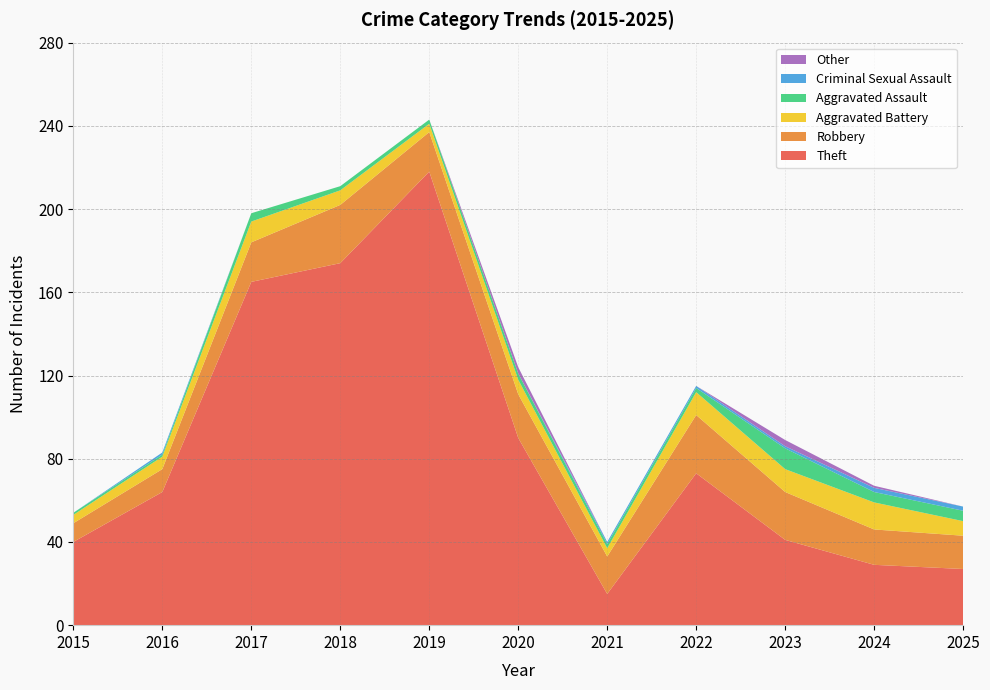

Reading left to right, transcribe all the data shown in this chart.

Theft: 40	64	165	174	218	90	15	73	41	29	27
Robbery: 9	11	19	28	19	21	18	28	23	17	16
Aggravated Battery: 4	6	10	7	4	7	4	11	11	13	7
Aggravated Assault: 1	1	4	2	2	3	2	2	10	5	5
Criminal Sexual Assault: 0	1	0	0	0	0	1	1	1	2	2
Other: 0	0	0	0	0	3	0	0	3	1	0